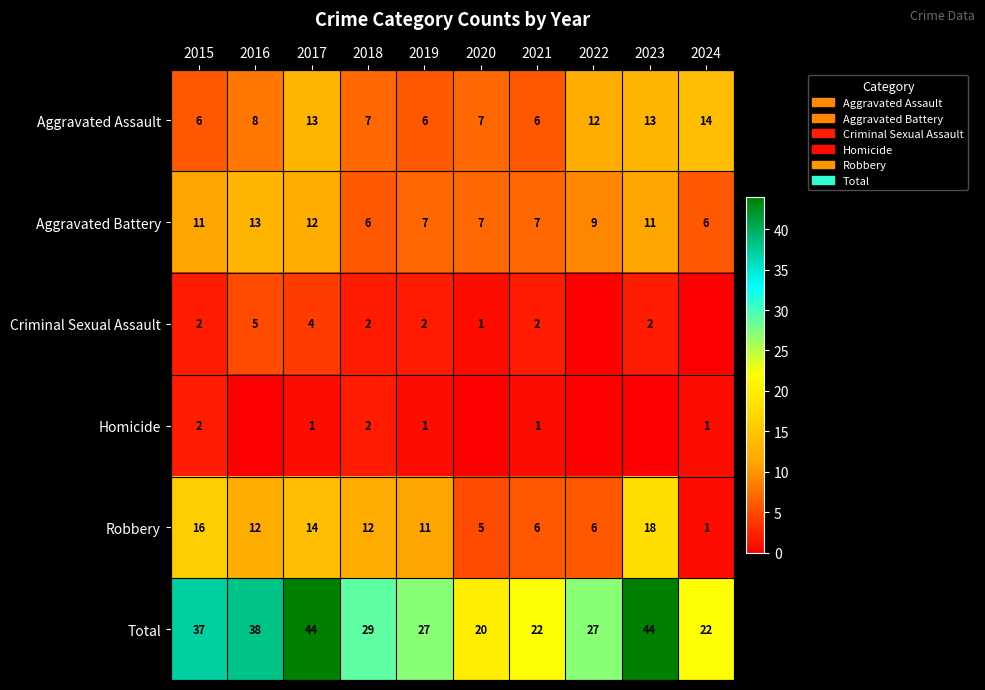

What is the difference between the maximum and minimum values in the Aggravated Assault series?

8